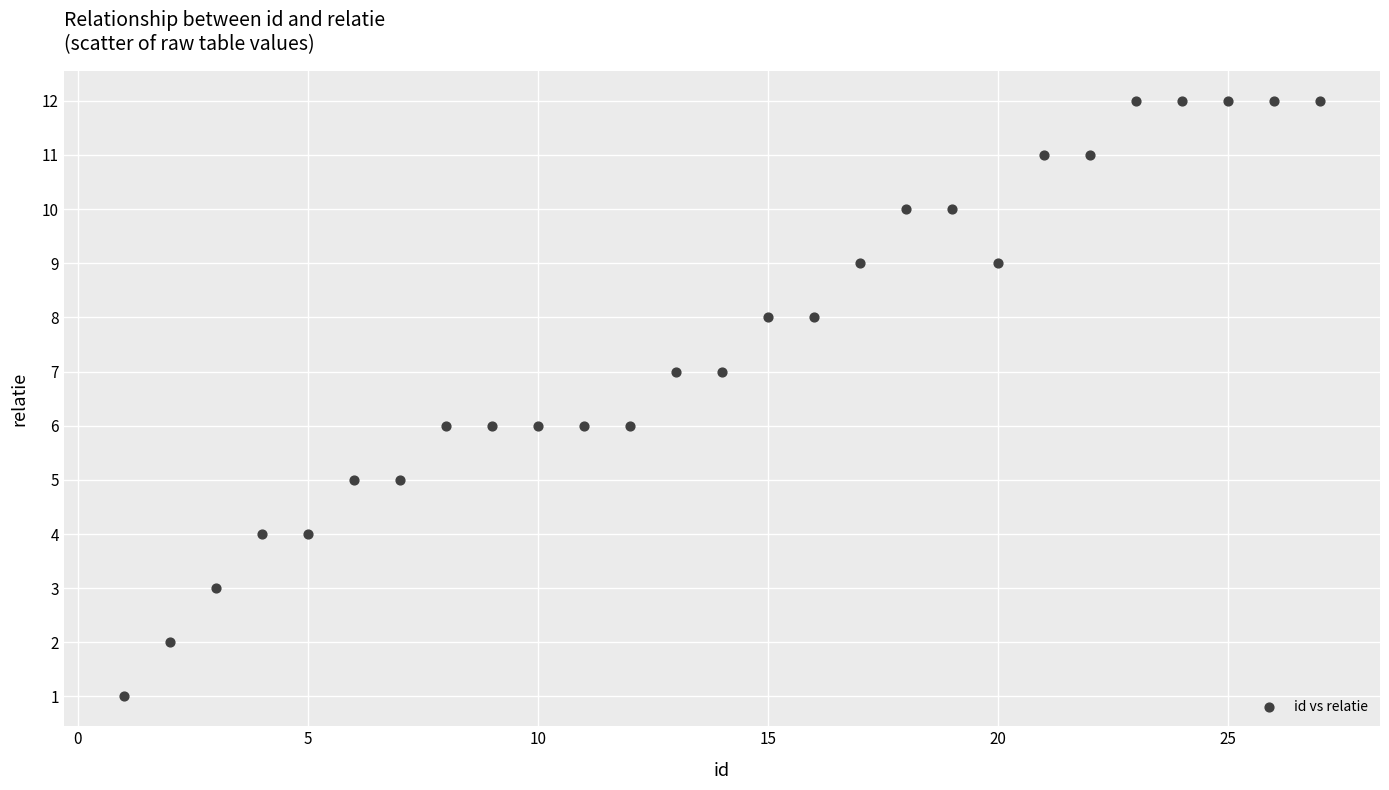

What is the range of X values (max minus min)?

26